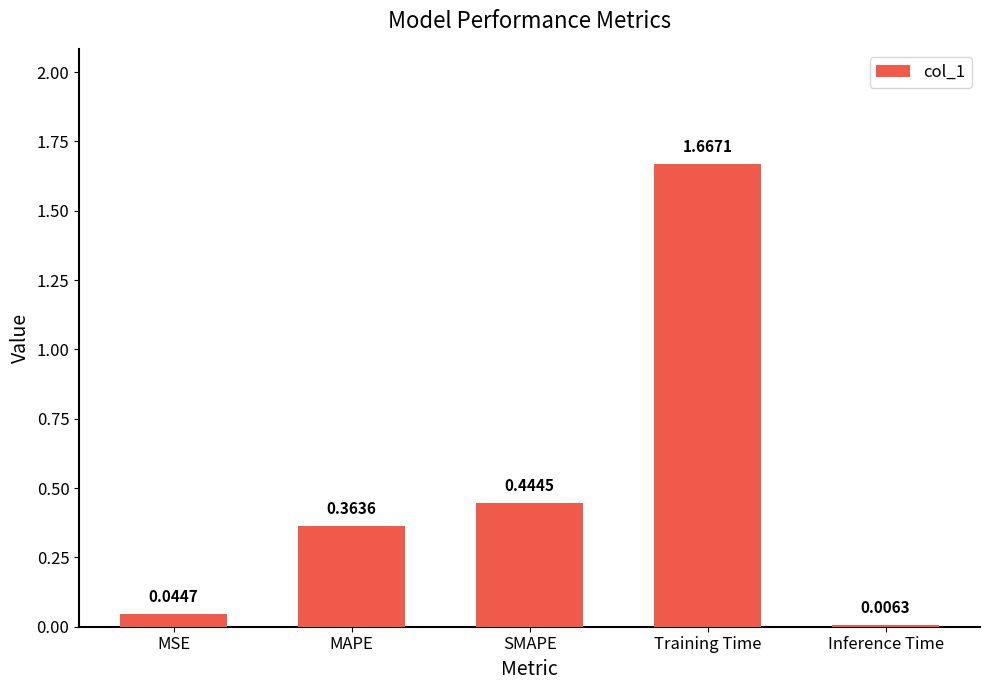

Does the chart contain any negative values?

No